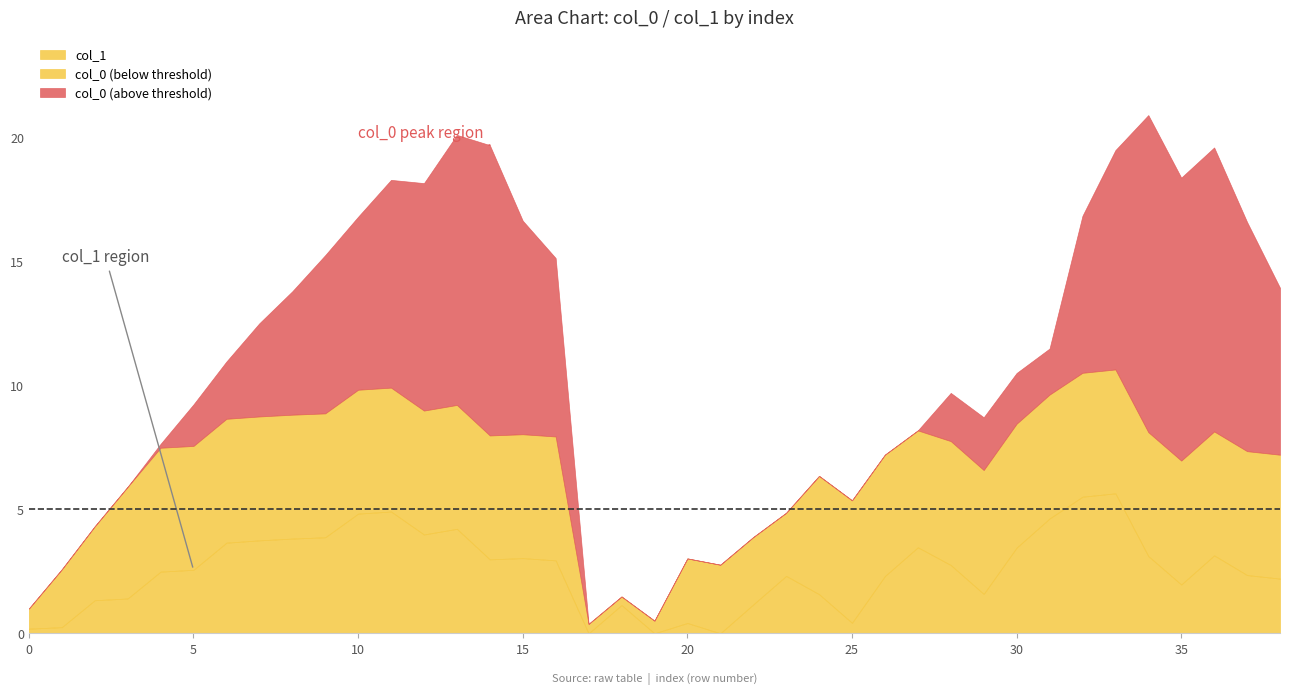

What is the maximum value for col_1?

5.6